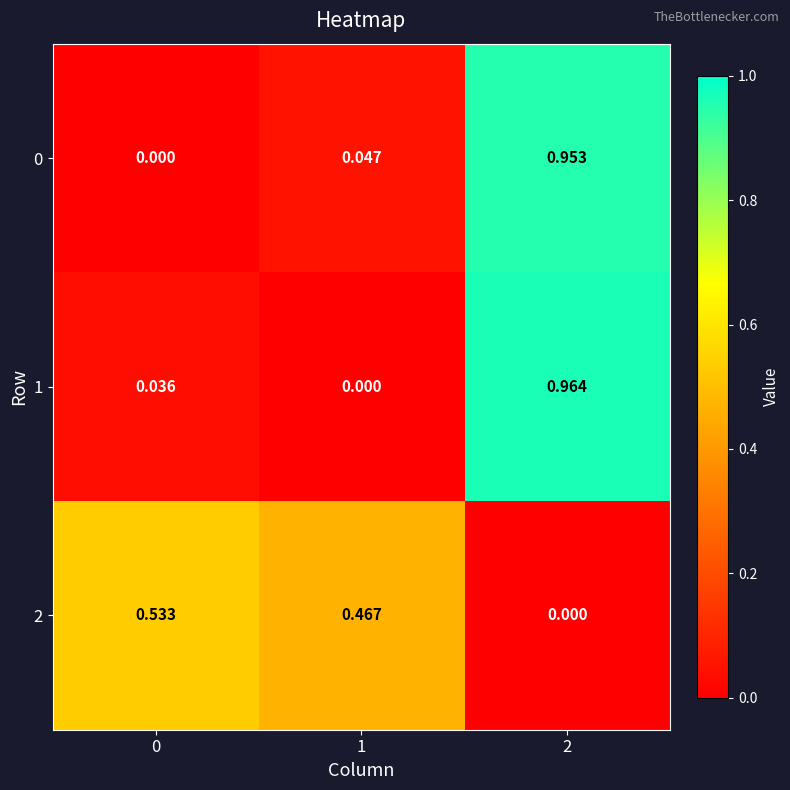

How many positive values does the 2 series have?

2